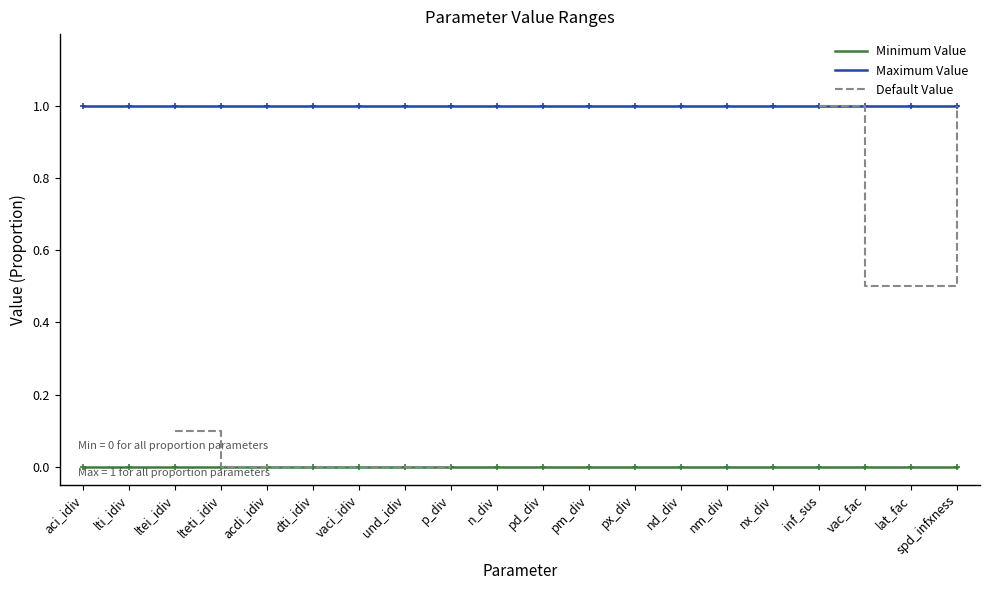

At how many categories does at least one series exceed 0?

20